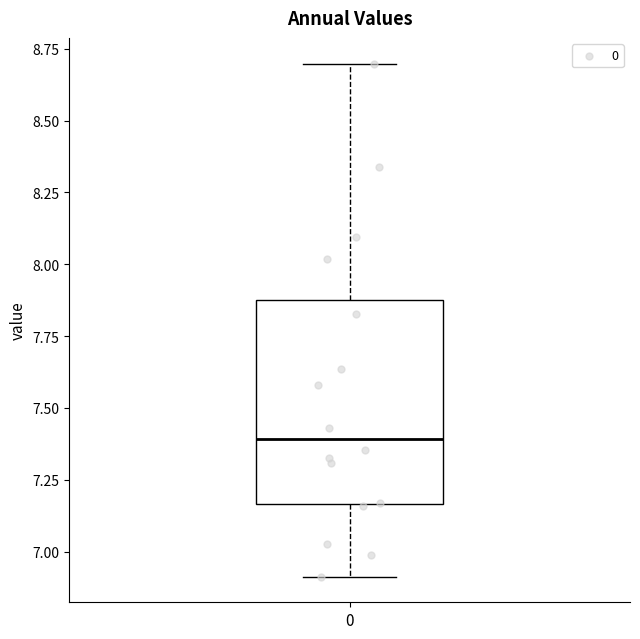

Read this box plot against the y-axis: the position of the median line, the range covered by the box, and the ends of both whiskers. The values are not printed on the chart, so give them approximately, as read against the axis.

median 7.40, box 7.15 to 7.85, whiskers 6.90 to 8.70